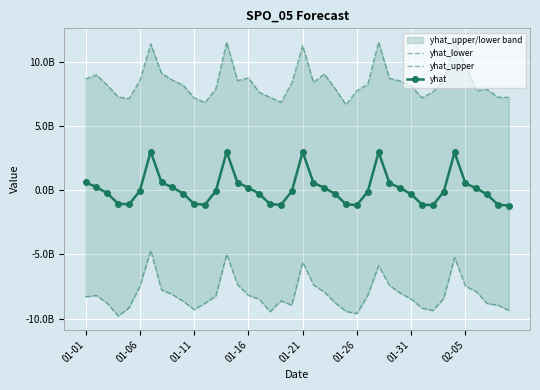

The yhat series shows -1701065004.3 at 17. True or false?

False